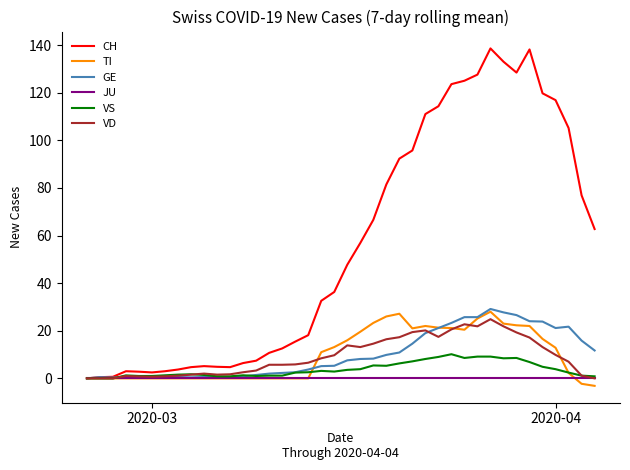

What is the greatest value displayed?

138.6